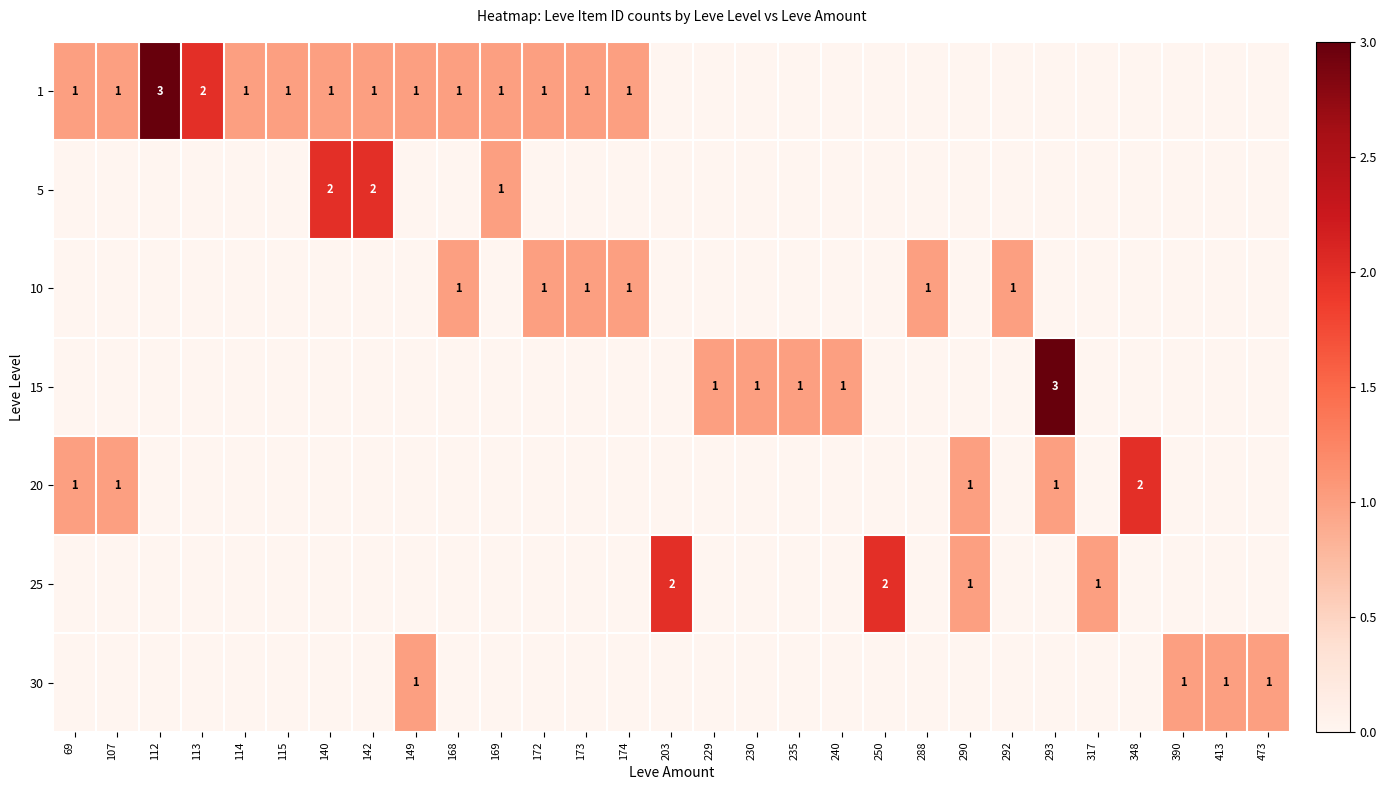

The 10 series shows 1 at 292. True or false?

True